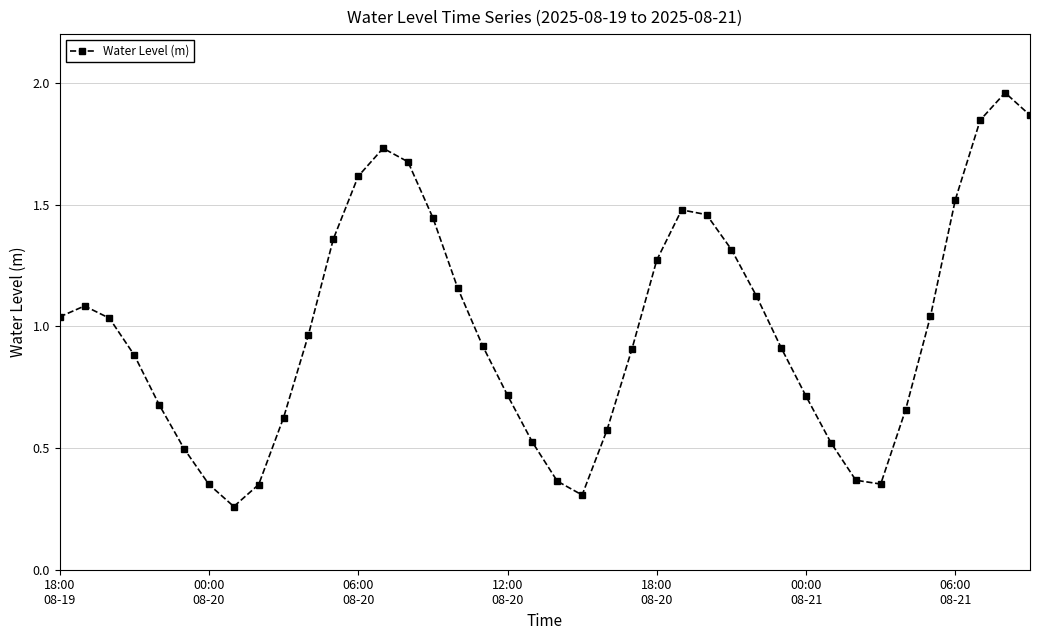

True or false: there are more than 1 points higher than both neighbors.

True